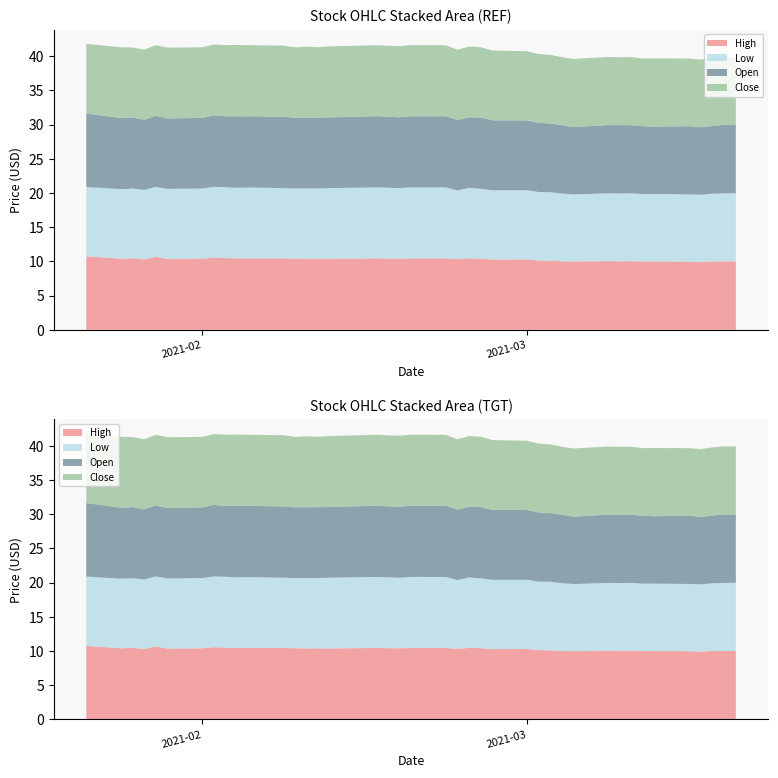

Reading left to right, what are all the values shown in this chart?

High: 10.8	10.4	10.5	10.3	10.7	10.4	10.4	10.6	10.5	10.4	10.4	10.4	10.4	10.4	10.4	10.4	10.4	10.4	10.4	10.4	10.4	10.3	10.4	10.4	10.3	10.3	10.1	10.1	10.0	10.0	10.1	10.0	10.0	10.0	10.0	10.0	9.9	10.0	10.0	10.0
Low: 10.1	10.2	10.2	10.2	10.2	10.2	10.3	10.3	10.4	10.3	10.4	10.3	10.3	10.3	10.3	10.3	10.4	10.3	10.3	10.4	10.4	10.0	10.3	10.2	10.1	10.1	10.0	10.0	9.9	9.8	9.9	9.9	9.9	9.8	9.8	9.8	9.8	9.9	9.9	10.0
Open: 10.8	10.4	10.4	10.2	10.4	10.3	10.3	10.4	10.4	10.4	10.4	10.4	10.3	10.3	10.3	10.3	10.4	10.4	10.4	10.4	10.4	10.3	10.3	10.4	10.2	10.2	10.1	10.0	10.0	9.8	10.0	10.0	9.9	9.9	9.8	10.0	9.9	9.9	10.0	10.0
Close: 10.2	10.3	10.2	10.3	10.3	10.3	10.3	10.3	10.4	10.4	10.4	10.4	10.3	10.4	10.3	10.4	10.4	10.4	10.4	10.4	10.4	10.3	10.3	10.3	10.2	10.1	10.1	10.1	9.9	10.0	10.0	9.9	9.9	9.9	10.0	9.9	9.9	10.0	9.9	10.0